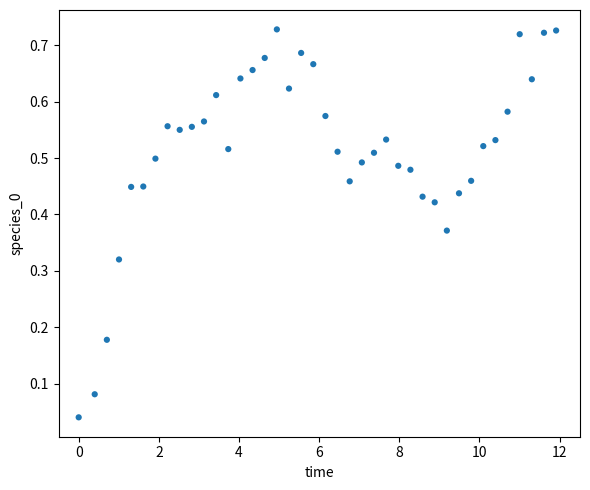

What is the range of X values (max minus min)?

11.9